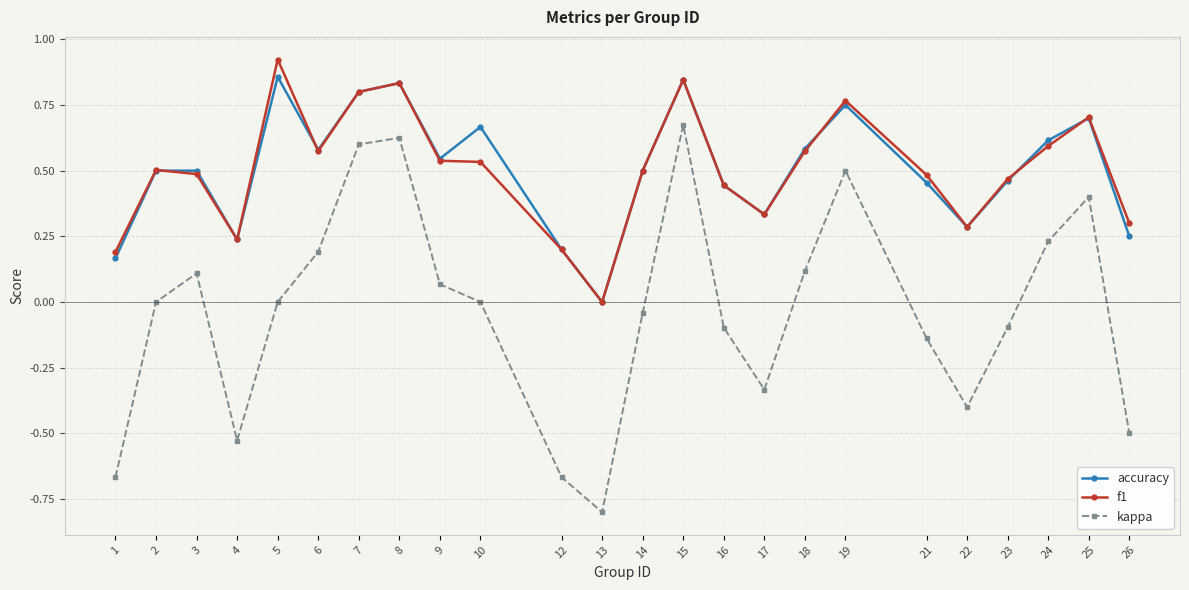

Rank the series at 19 from highest to lowest value.

f1, accuracy, kappa